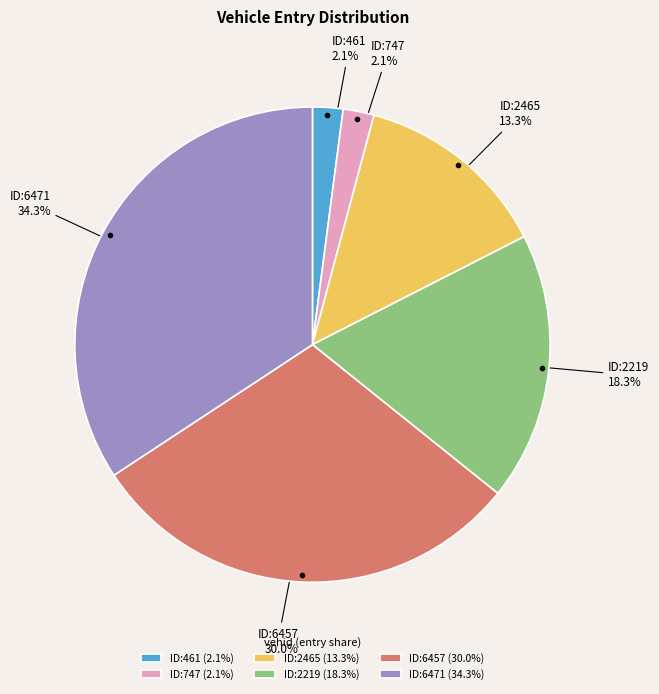

What portion of the pie excludes ID:6471 (34.3%)?

65.7%